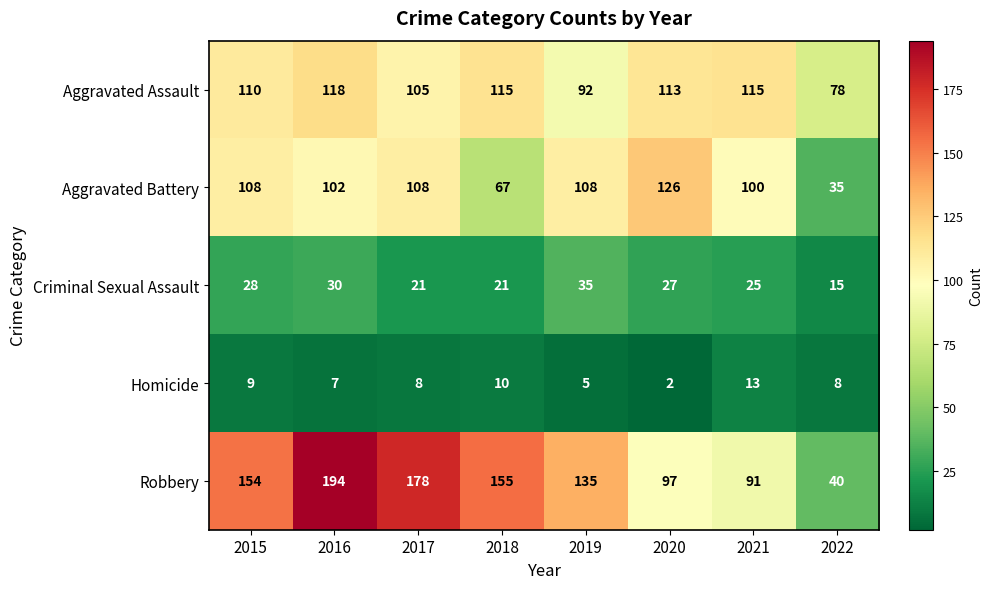

What is the difference between the highest and lowest values at 2021?

102